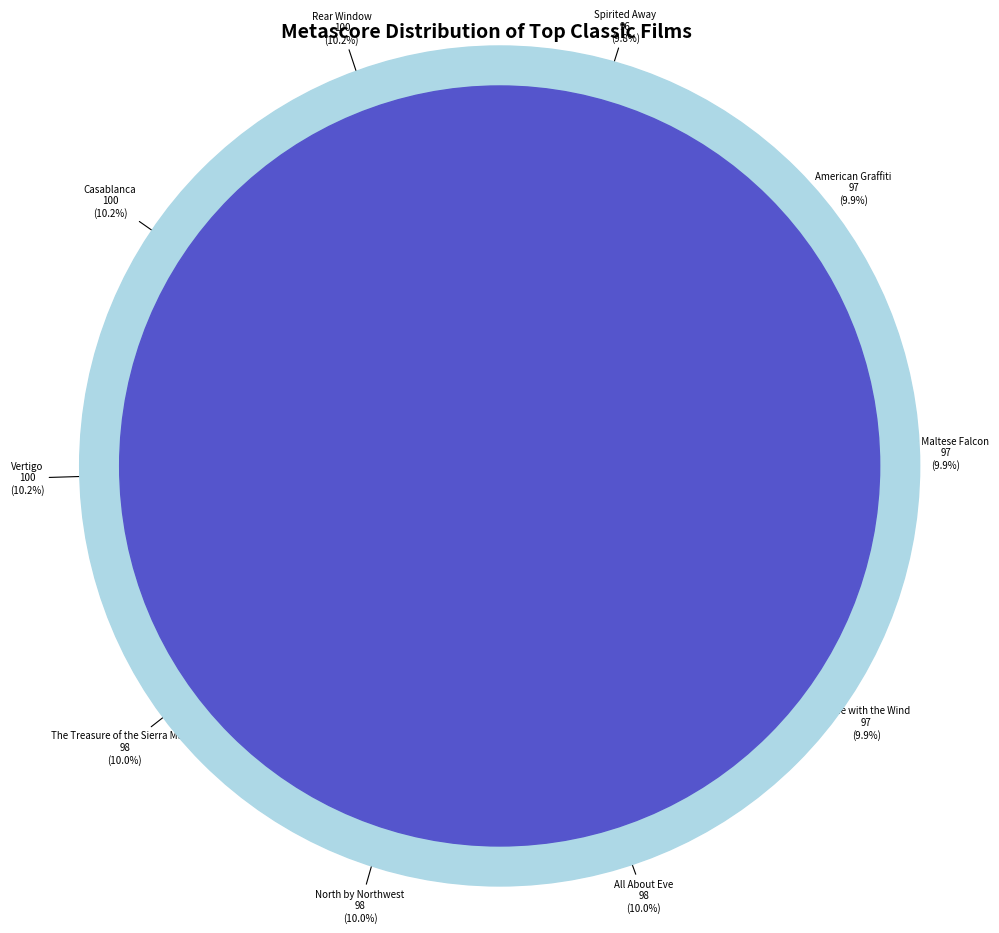

Is there a majority slice in this chart?

No